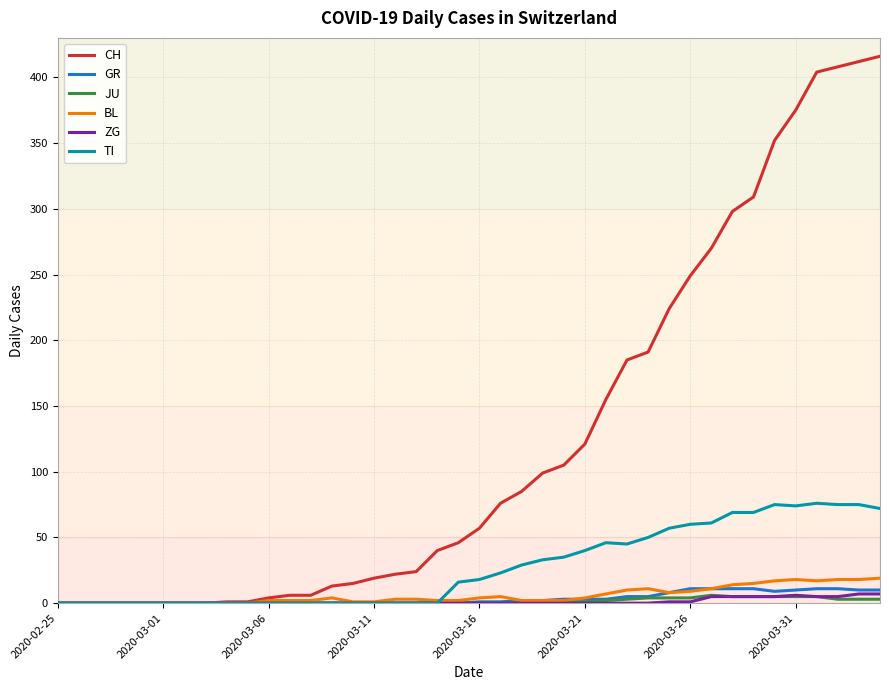

What is the difference between the second highest and second lowest values in the ZG series?

7